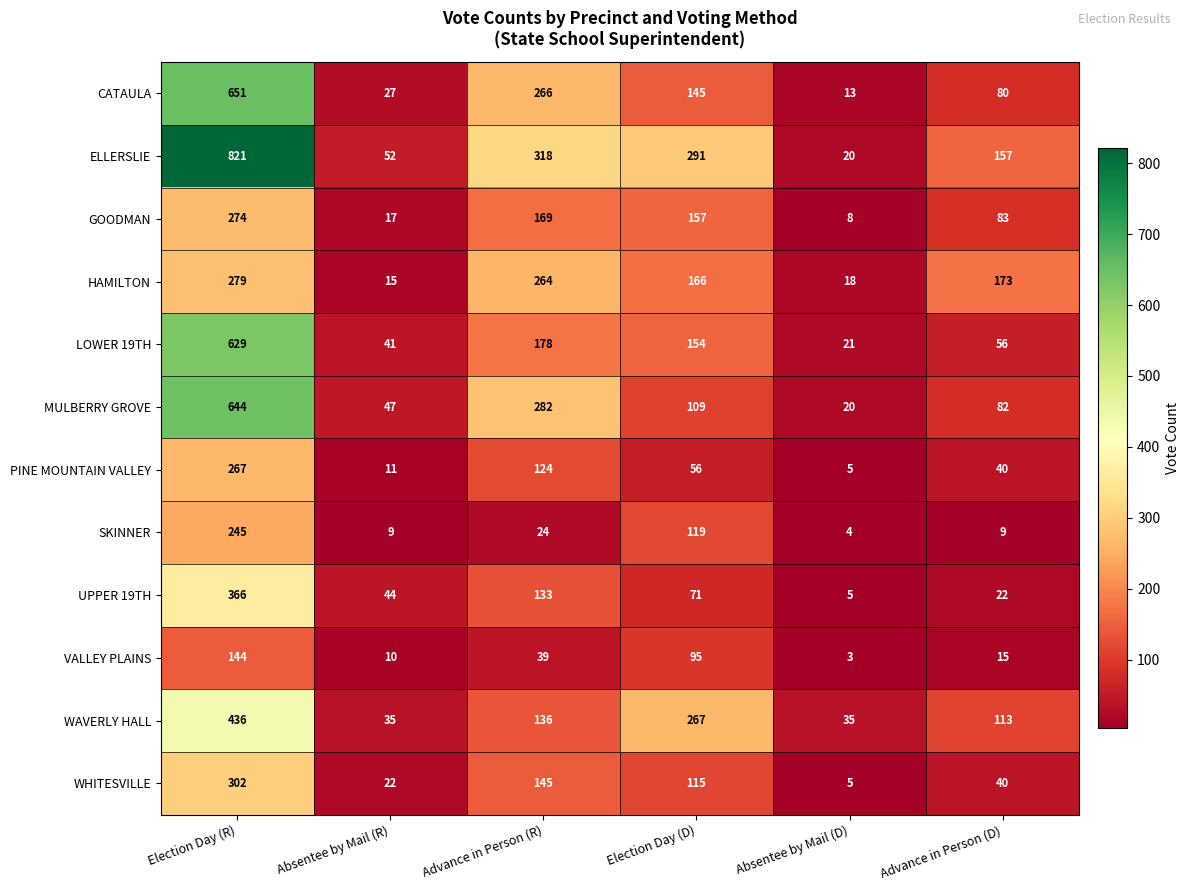

Which series has the largest range (max minus min)?

ELLERSLIE